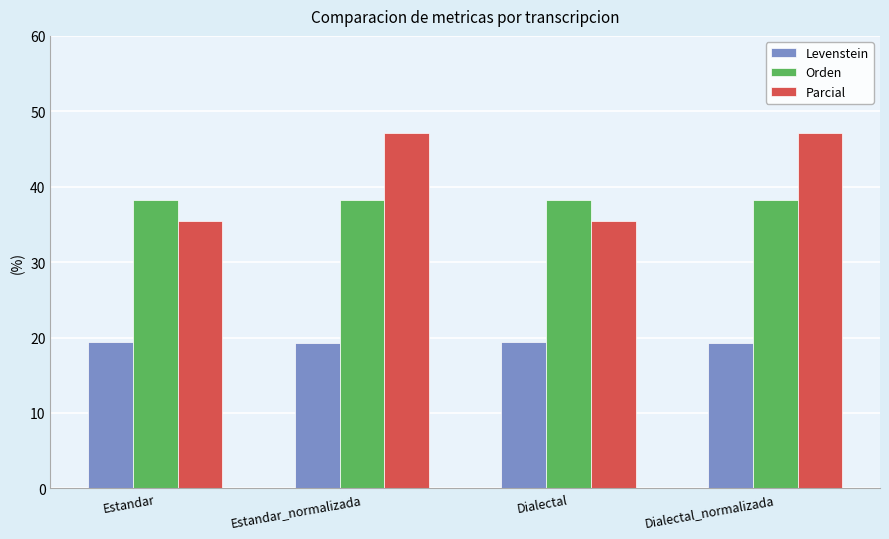

How many values in the Parcial series exceed 47?

2